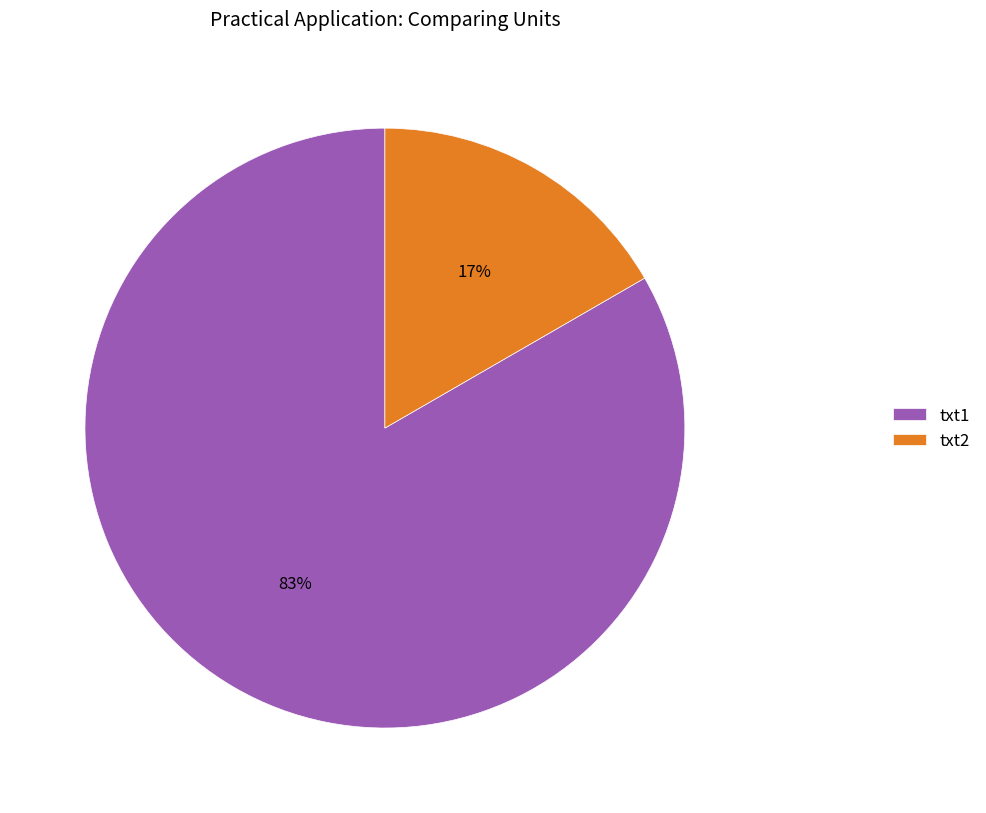

Between txt1 and txt2, which is larger?

txt1